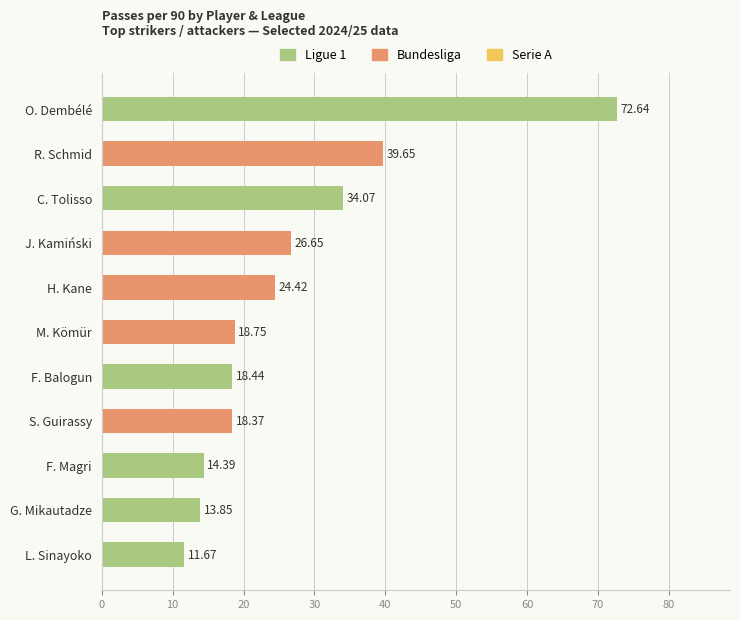

What is the label of the 5th bar from the bottom?

F. Balogun